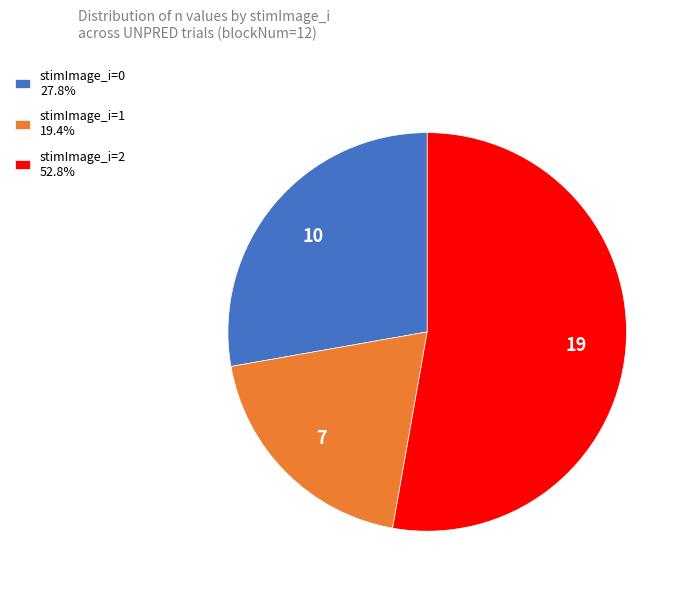

Combined, do stimImage_i=0 27.8% and stimImage_i=2 52.8% account for over 50%?

Yes